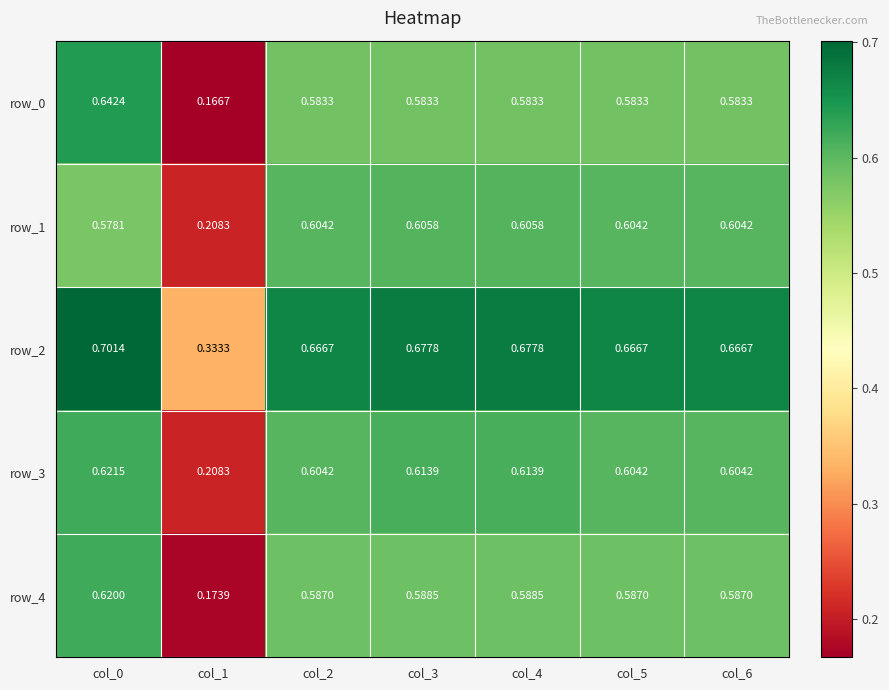

Is the value of row_3 at col_5 greater than the value of row_2 at col_1?

Yes